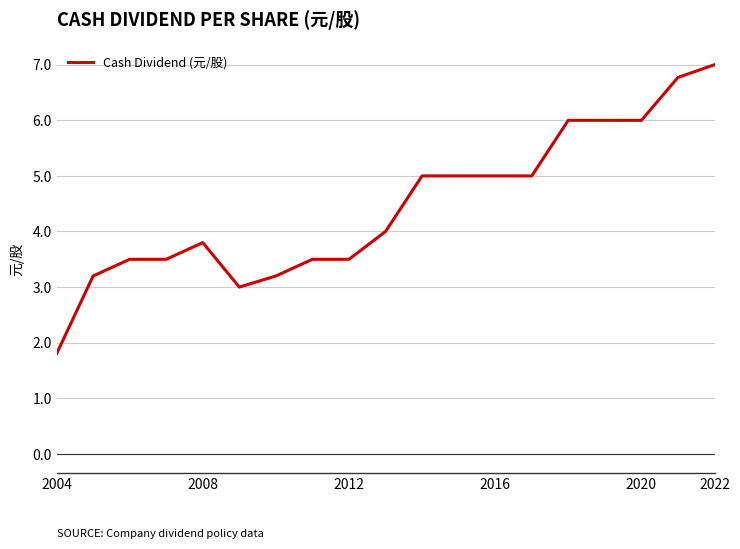

How many series are shown in this chart?

1